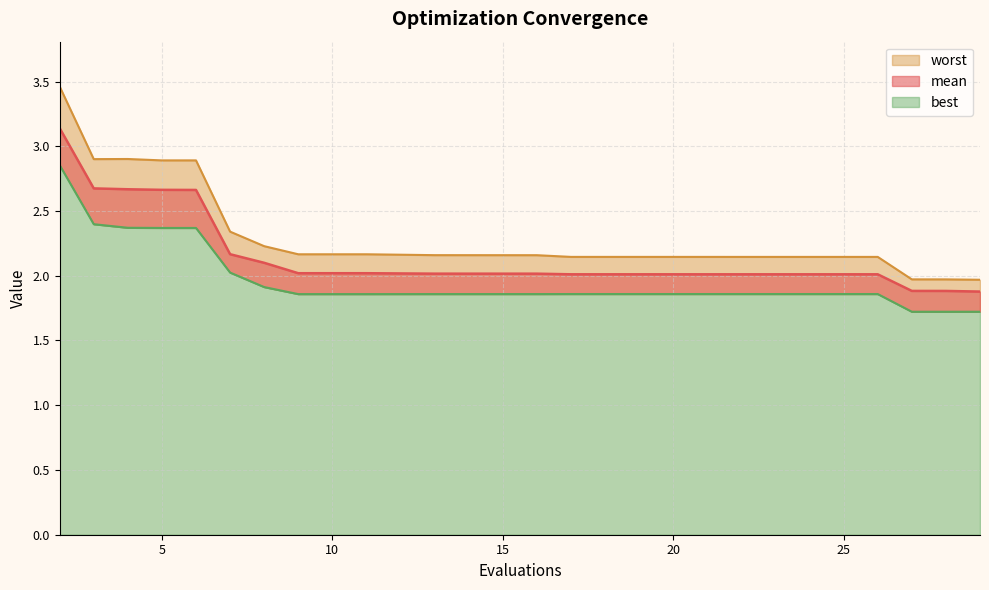

Between 26 and 27, which series saw the biggest shift?

worst